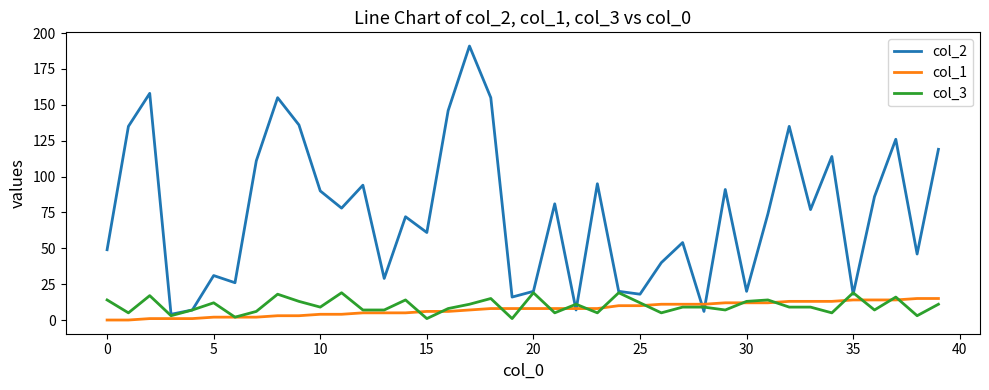

Which series has the widest spread of values?

col_2